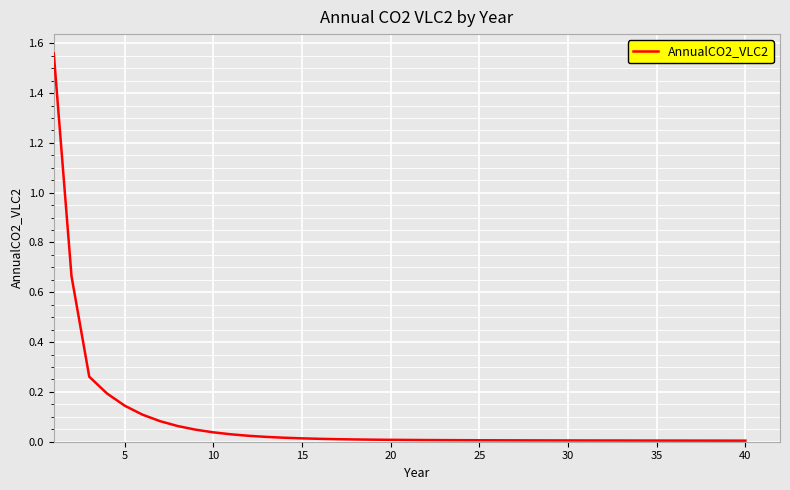

The value at 25 is 0.0. True or false?

True